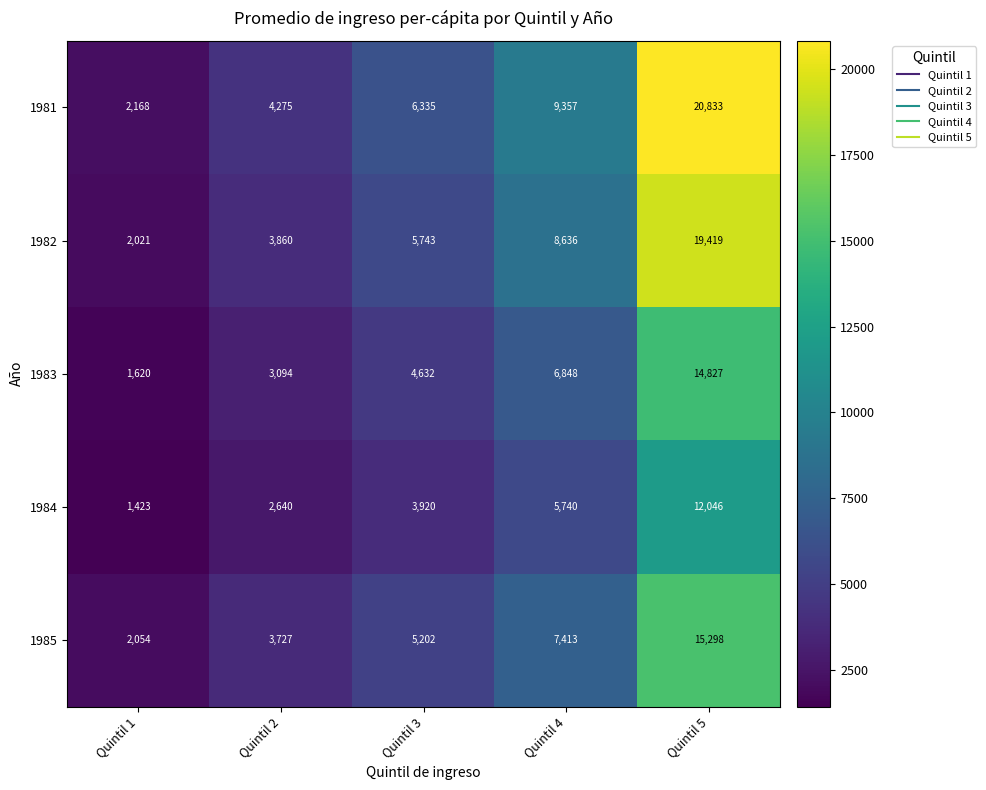

What is the maximum value shown in the chart?

20833